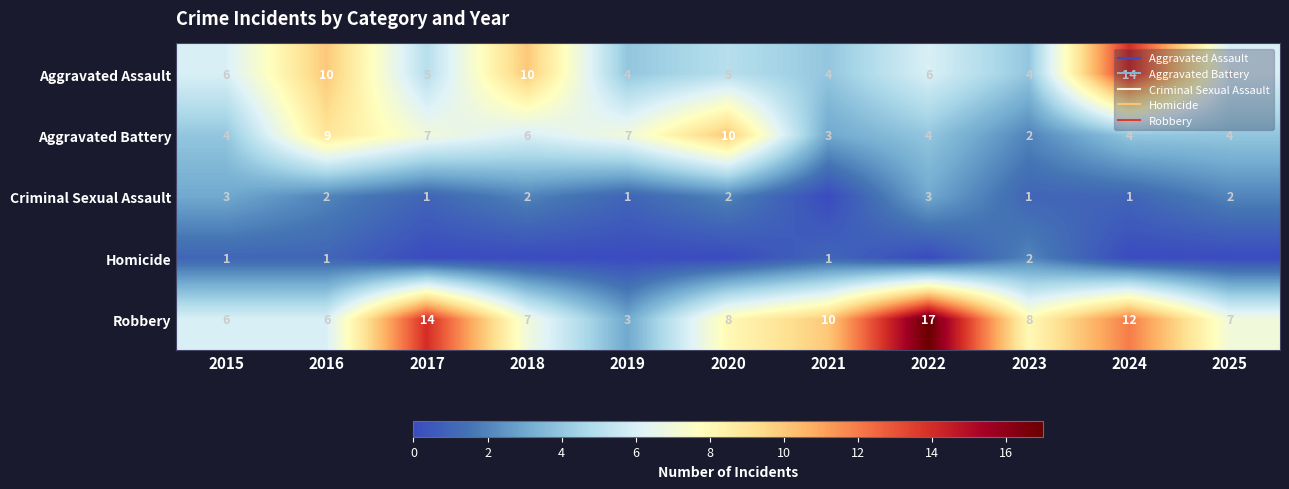

Which series has the largest total across all categories?

Robbery